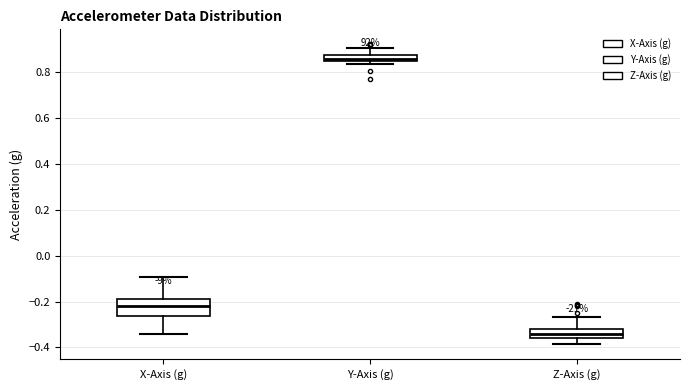

Where does the lower whisker of the box for Z-Axis (g) end on the y-axis? The values are not printed on the chart, so give them approximately, as read against the axis.

-0.38